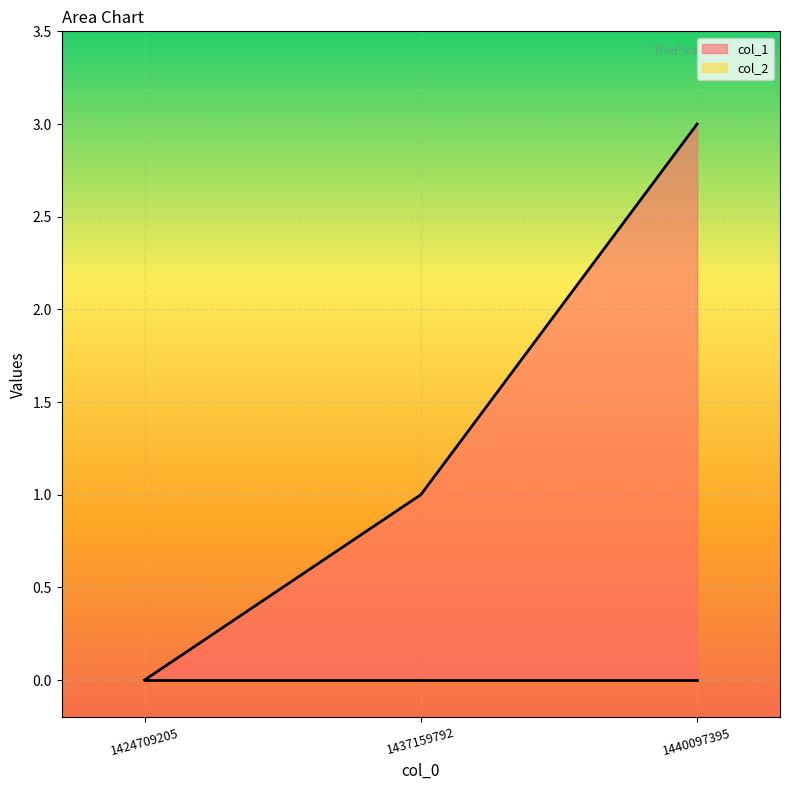

Between 1437159792 and 1424709205, which is larger?

1437159792